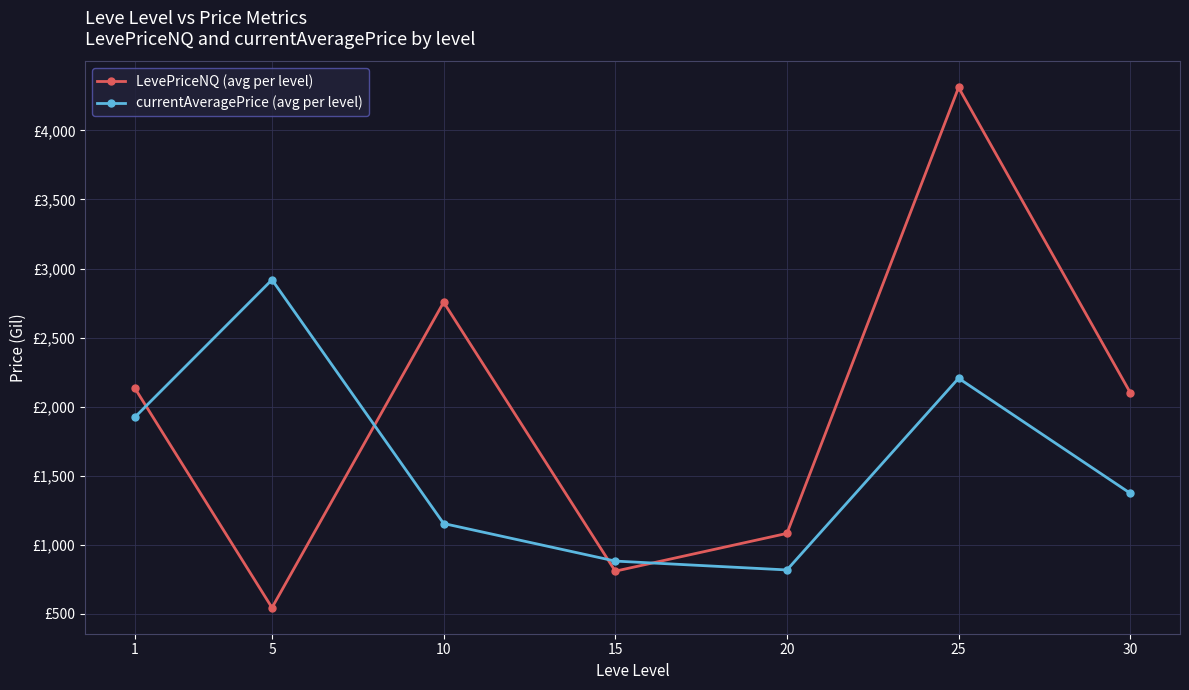

What are all the series names shown in the legend?

LevePriceNQ (avg per level), currentAveragePrice (avg per level)